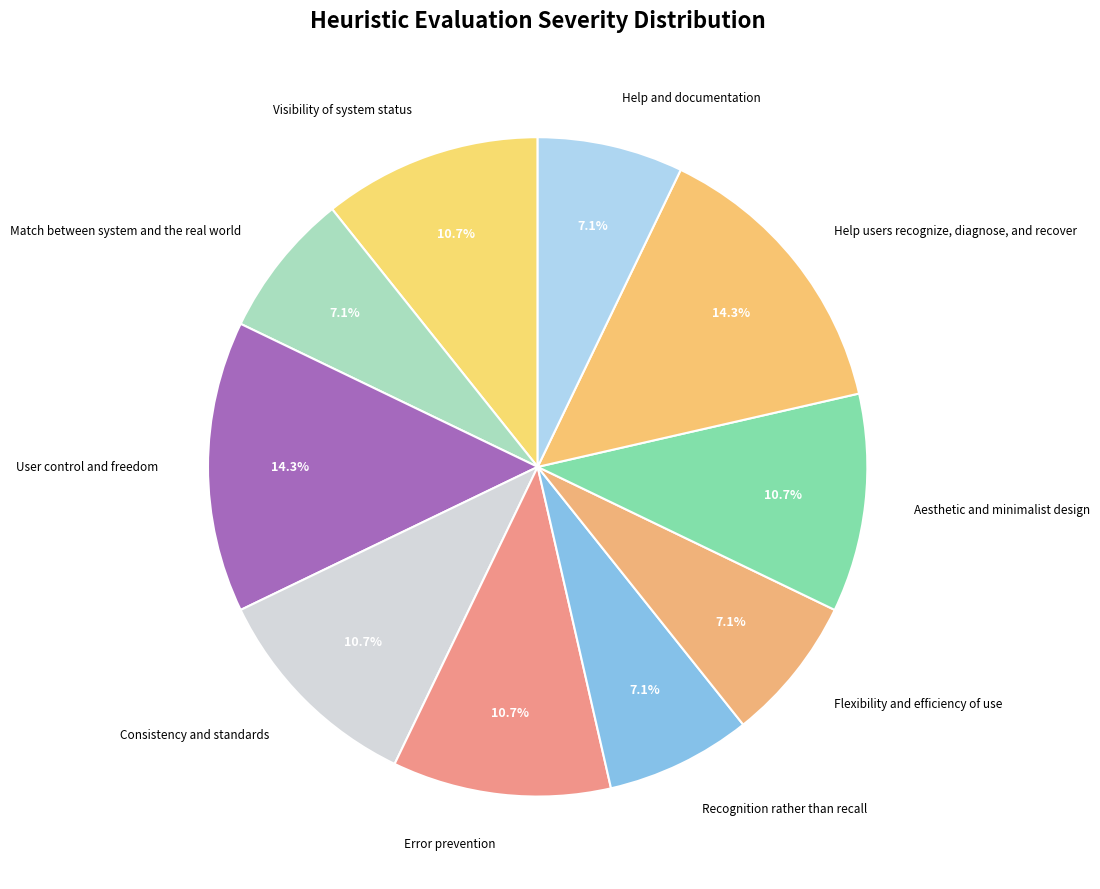

The Help users recognize, diagnose, and recover slice represents 14% of the pie. True or false?

True